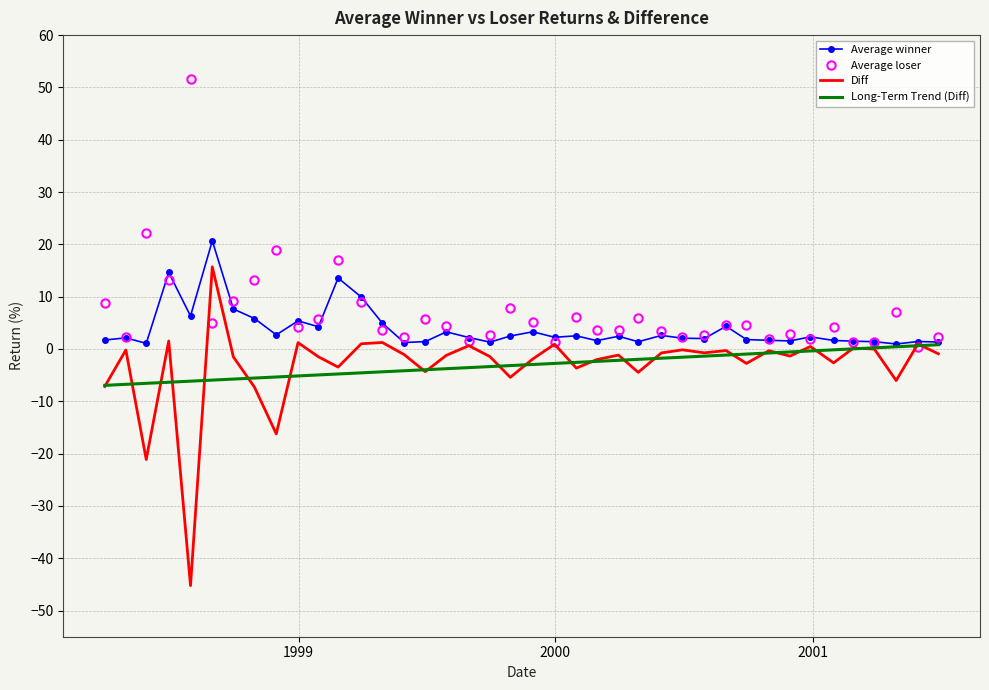

Rank the series by their maximum value, from highest to lowest.

Average loser, Average winner, Diff, Long-Term Trend (Diff)